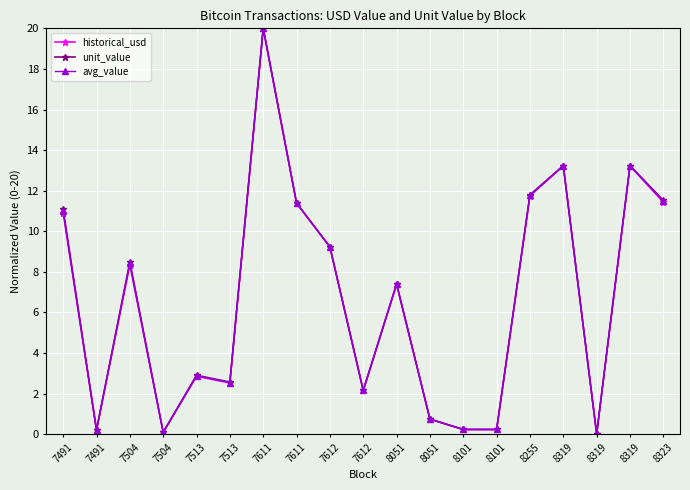

What is the spread (max minus min) of values at 7504?

0.1